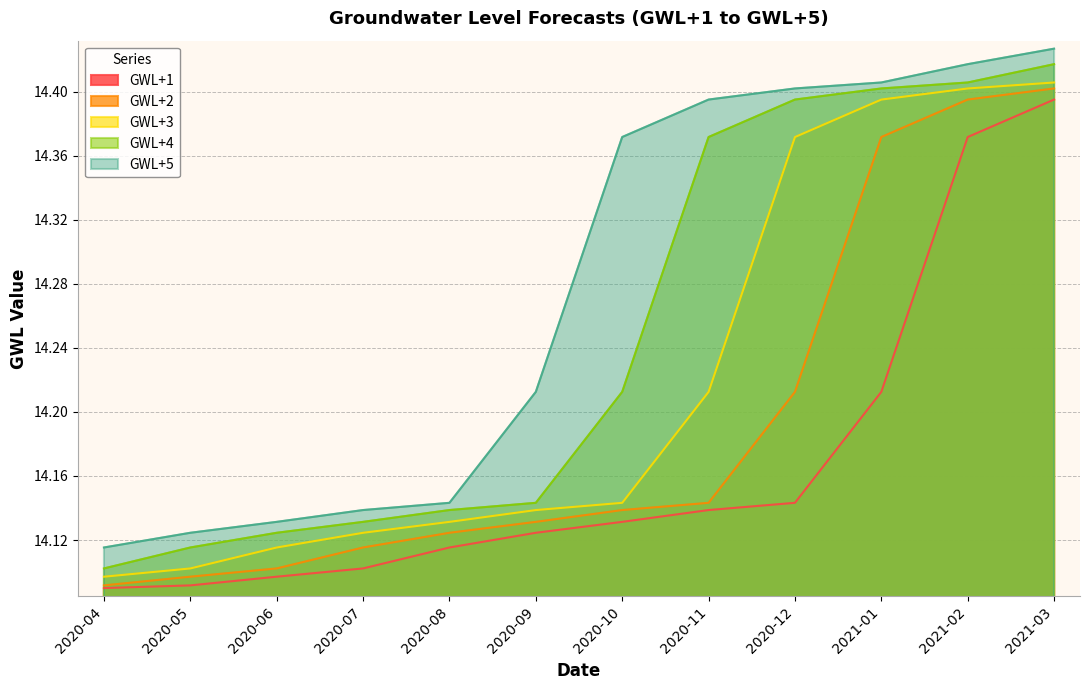

What is the sum of the GWL+2 values at 2020-06 and 2021-03?

28.5